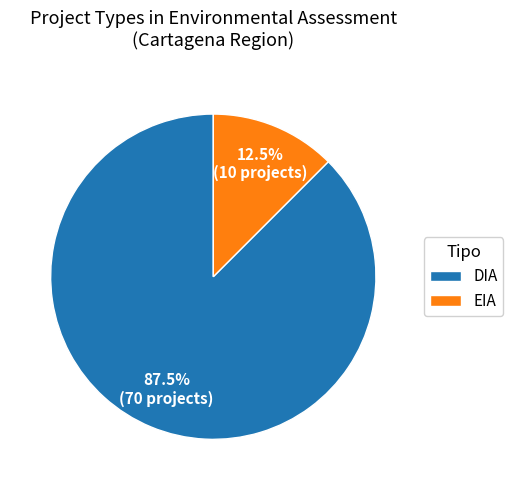

To the nearest percent, what is the combined percentage of DIA and EIA?

100%